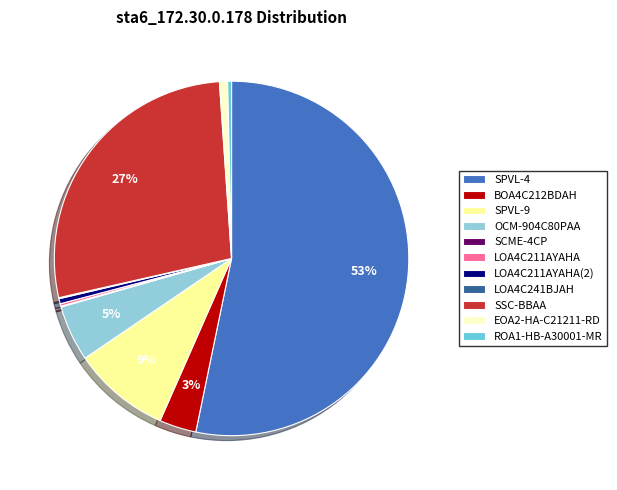

Is the sum of OCM-904C80PAA and ROA1-HB-A30001-MR greater than half?

No